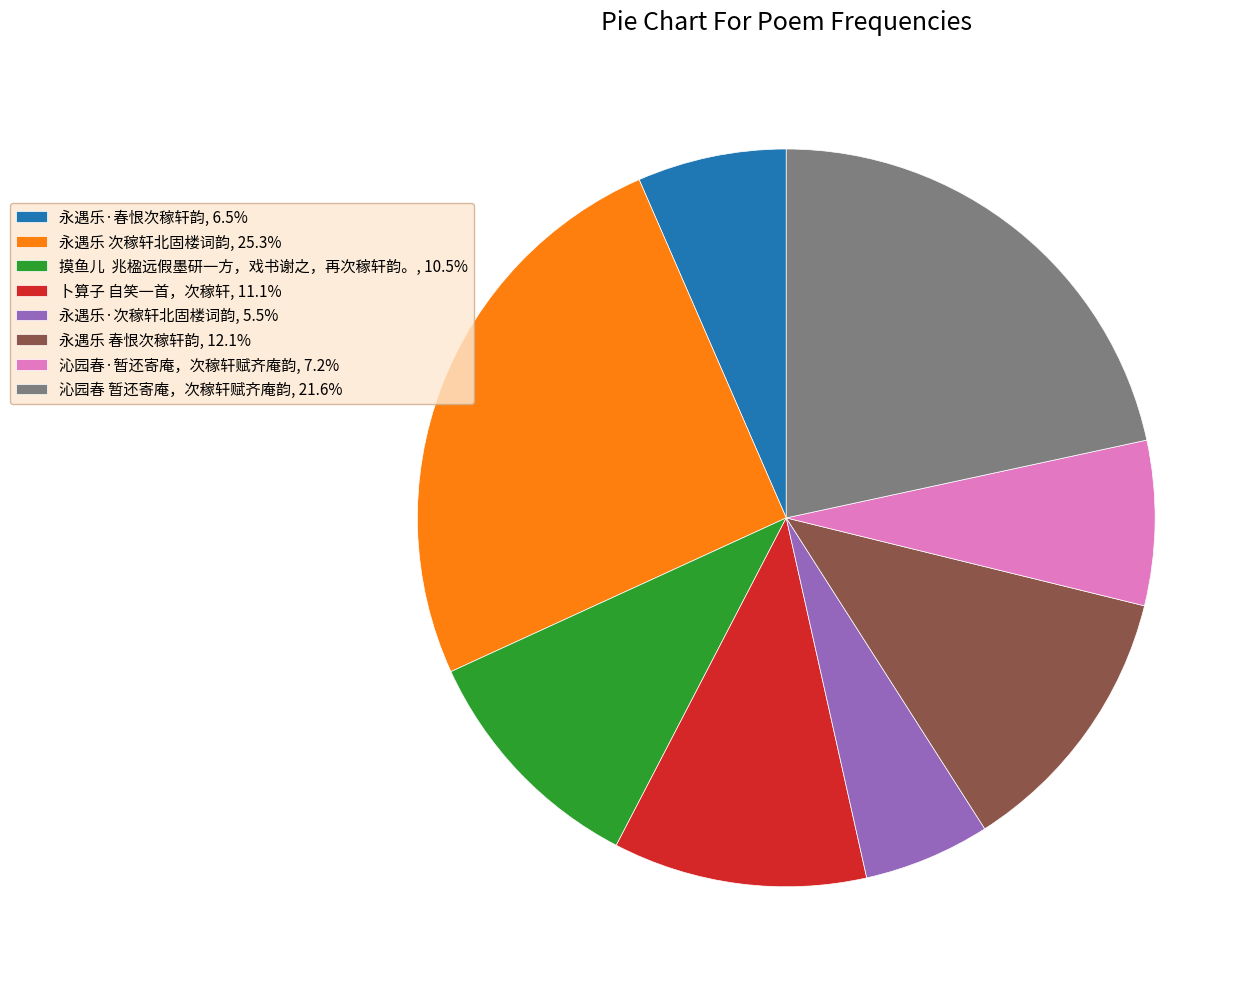

Do 摸鱼儿 兆楹远假墨研一方，戏书谢之，再次稼轩韵。, 10.5% and 永遇乐·春恨次稼轩韵, 6.5% together represent more than half of the pie?

No